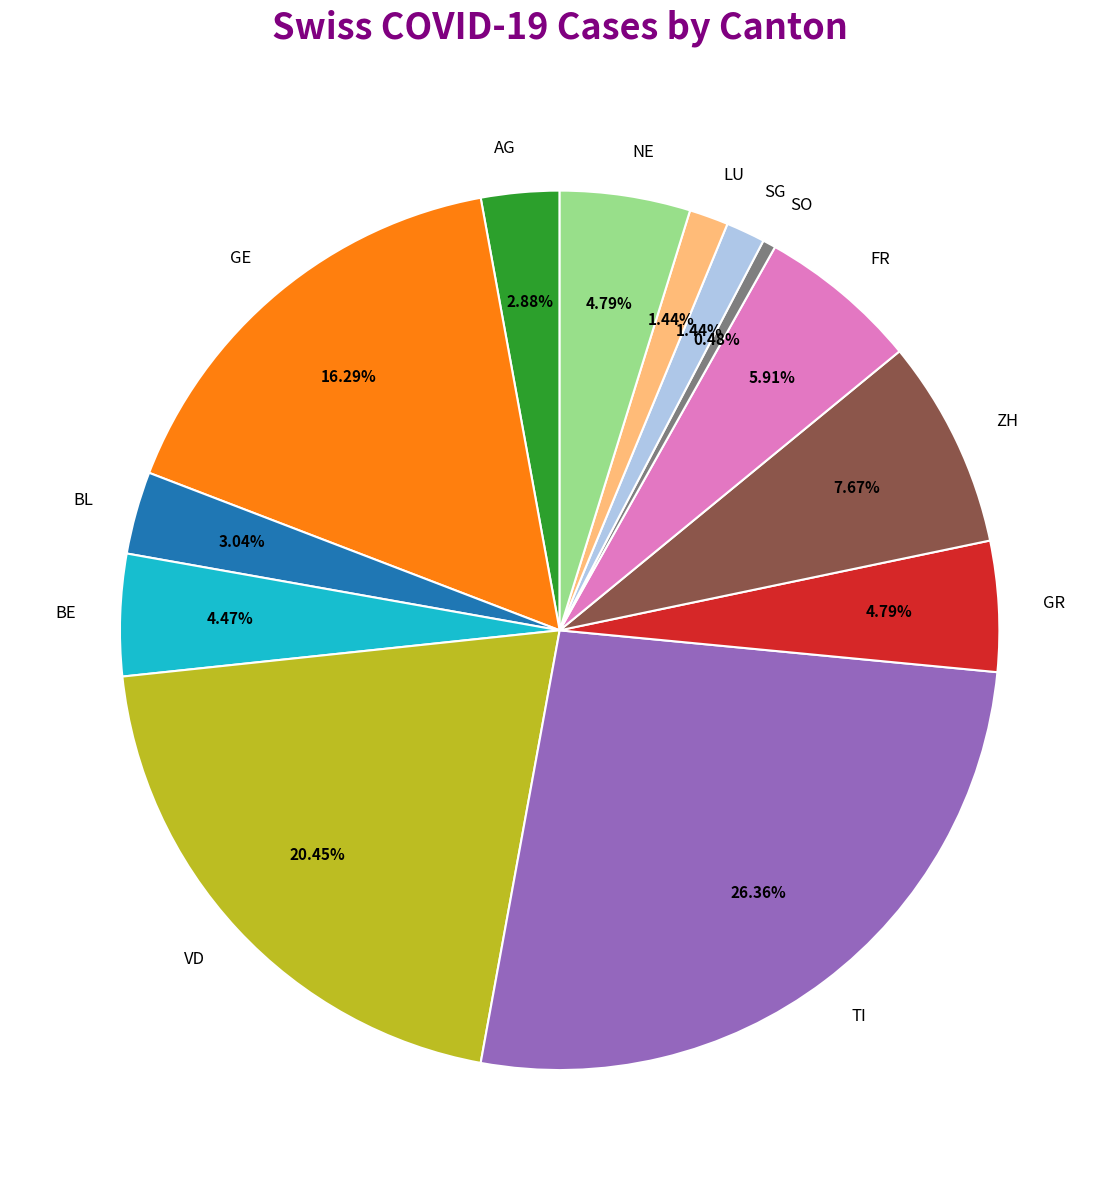

To the nearest percent, what is the average slice percentage?

8%